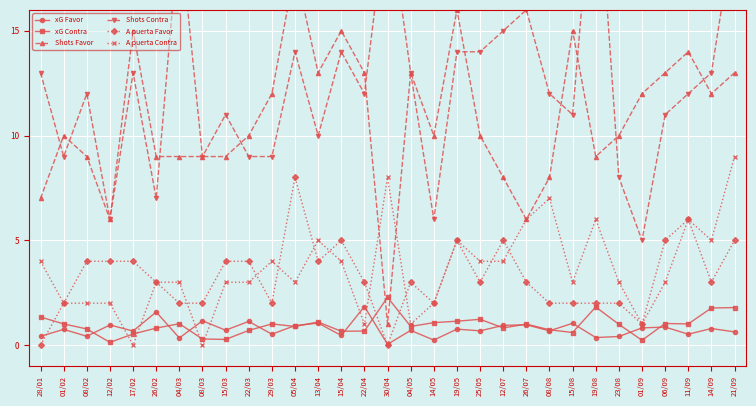

What is the approximate value of Shots Favor at 11/09?

14.0